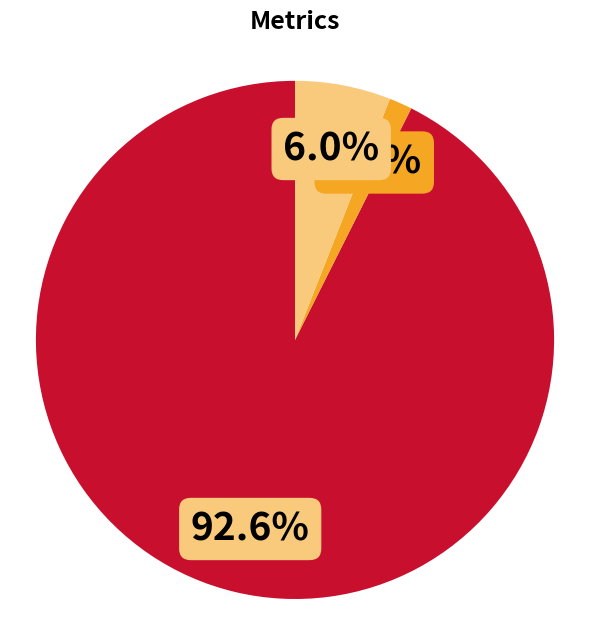

Does any single category account for the majority?

Yes